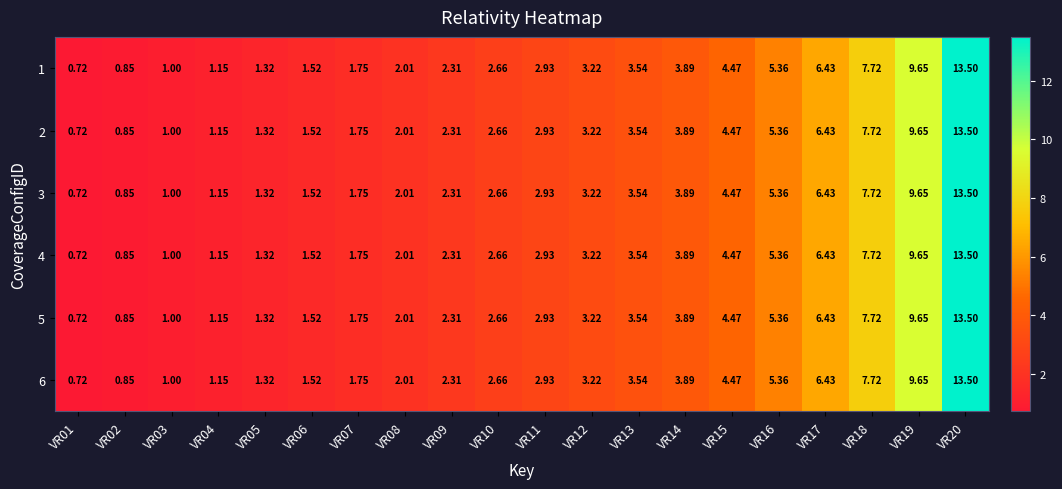

Is the value of 4 at VR18 greater than the value of 5 at VR07?

Yes